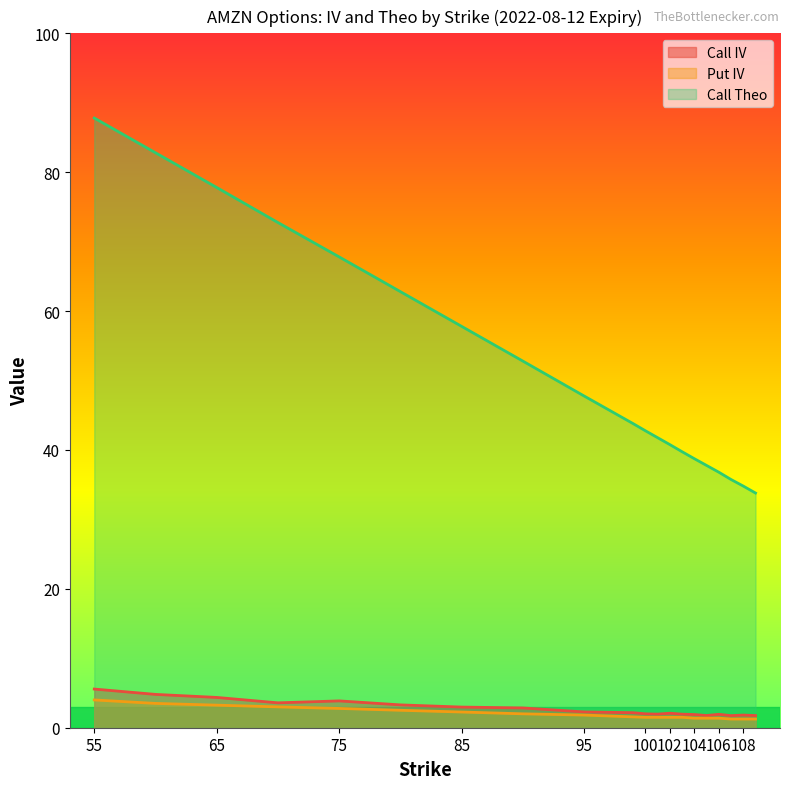

Rank the series at 108 from lowest to highest value.

Put IV, Call IV, Call Theo